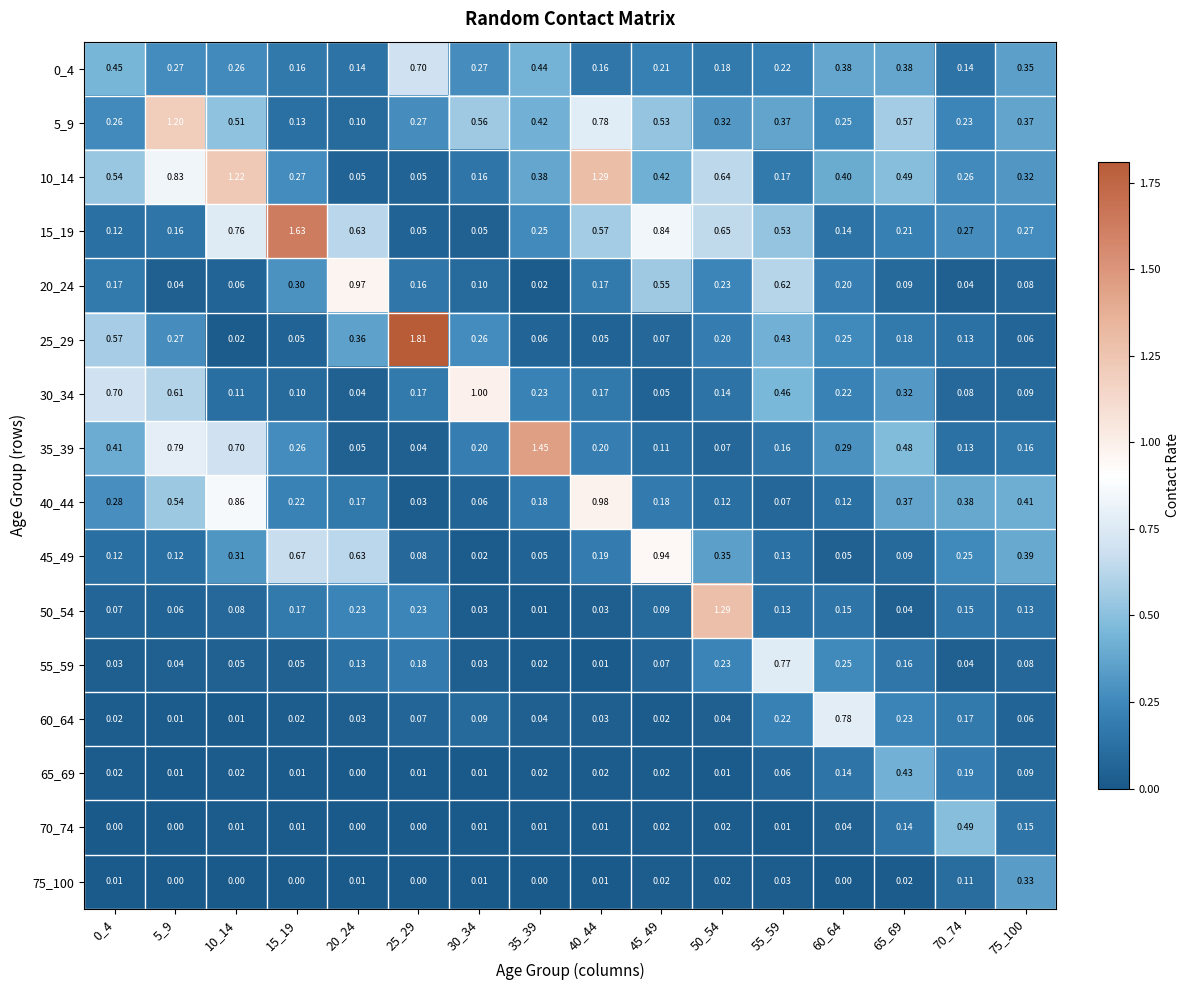

What is the total value across all series at 20_24?

3.5